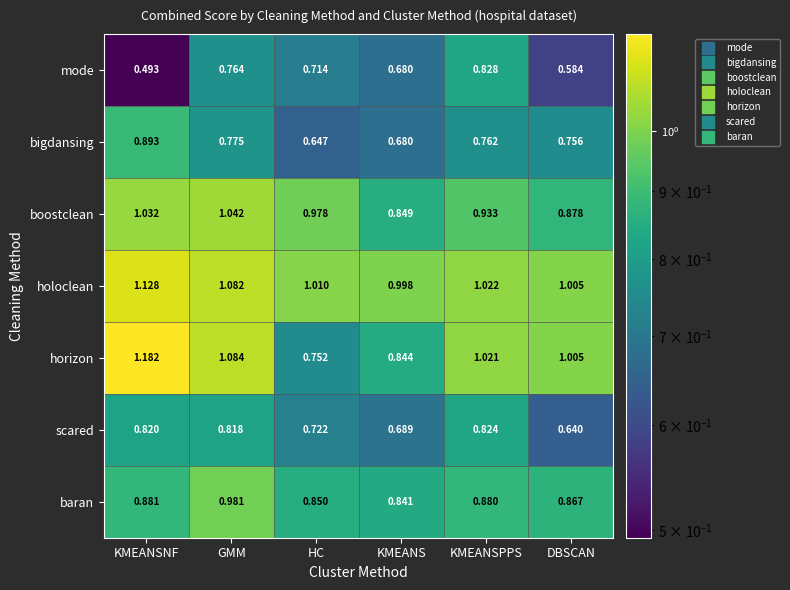

At which category does the chart reach its minimum across all series?

KMEANSNF